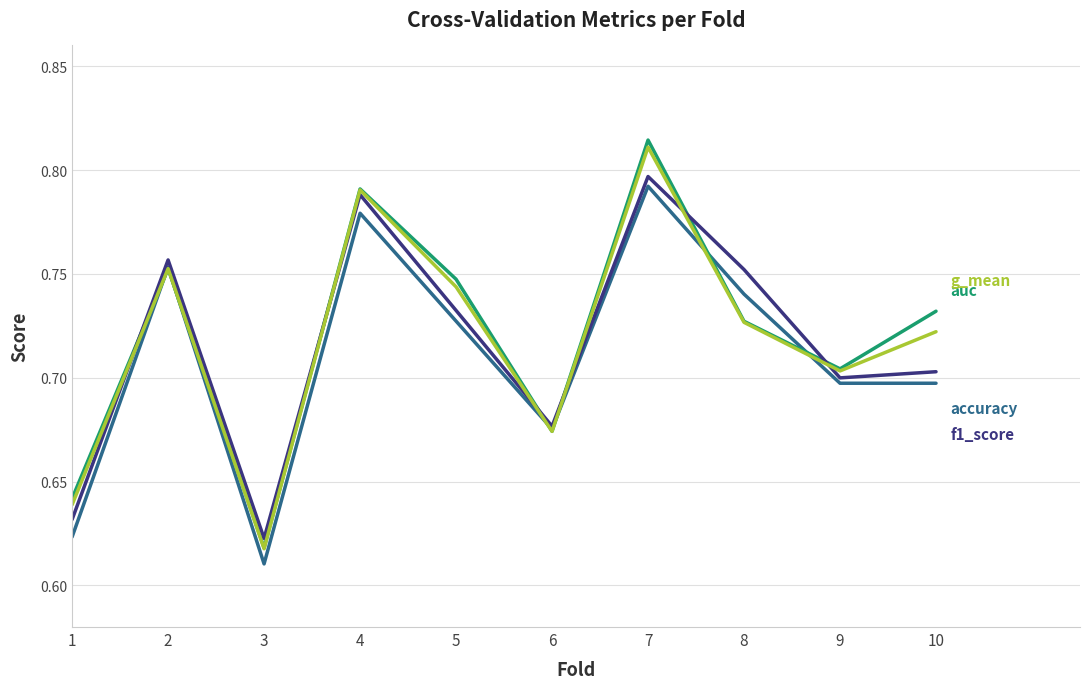

Which category has the highest value across all series?

7